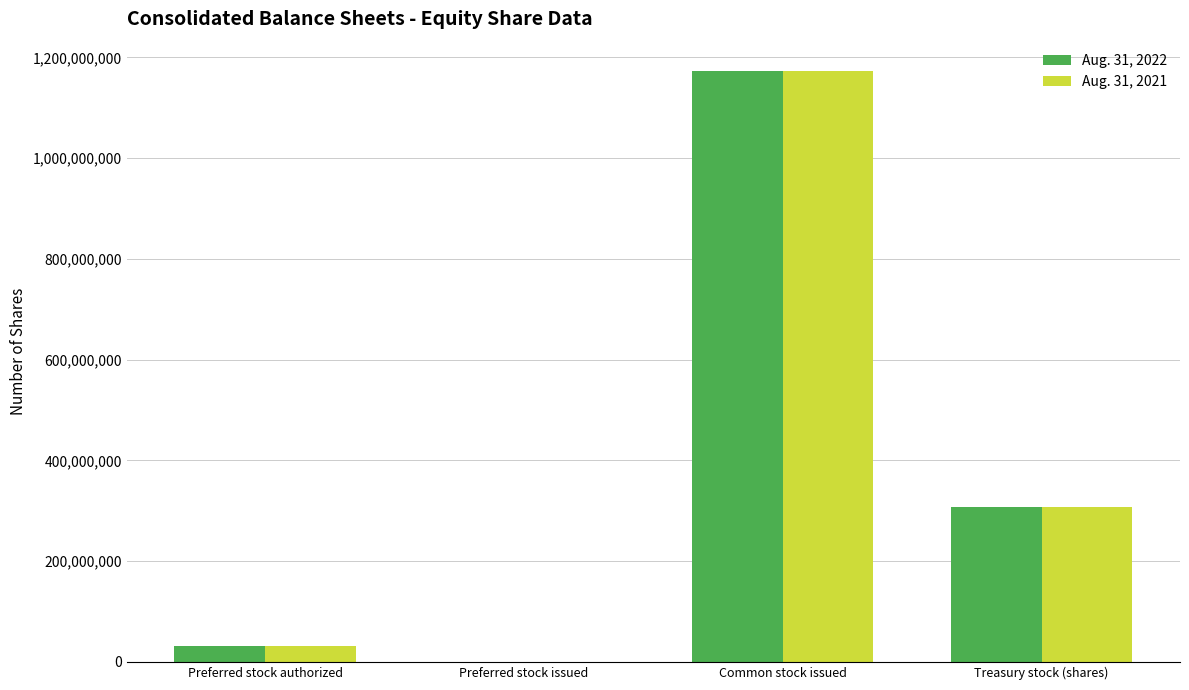

What is the maximum value shown in the chart?

1172513618